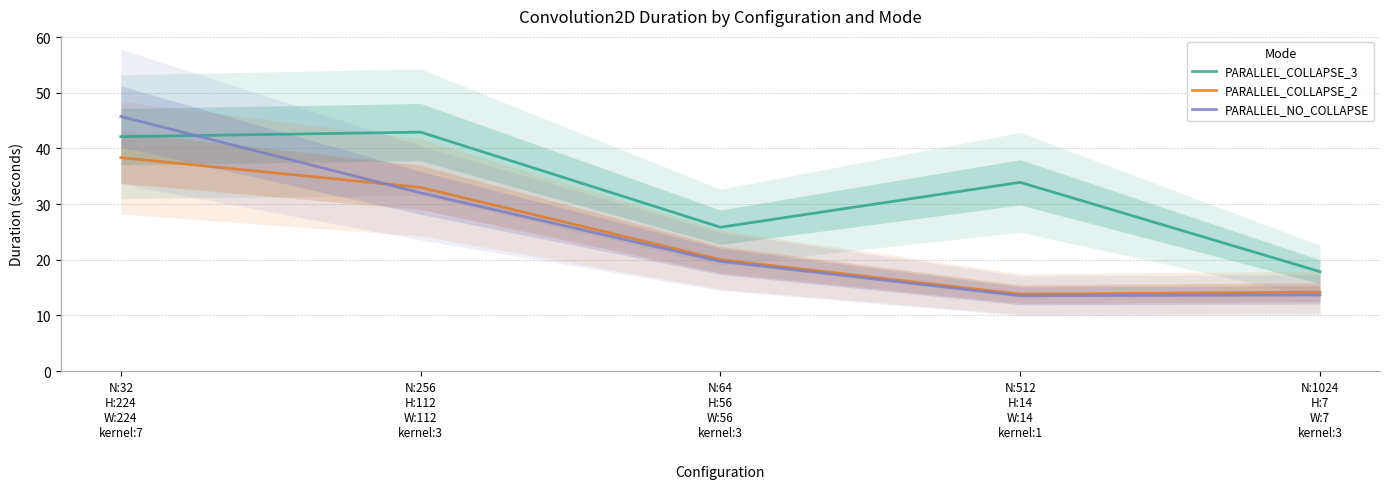

What are all the series names shown in the legend?

PARALLEL_COLLAPSE_3, PARALLEL_COLLAPSE_2, PARALLEL_NO_COLLAPSE